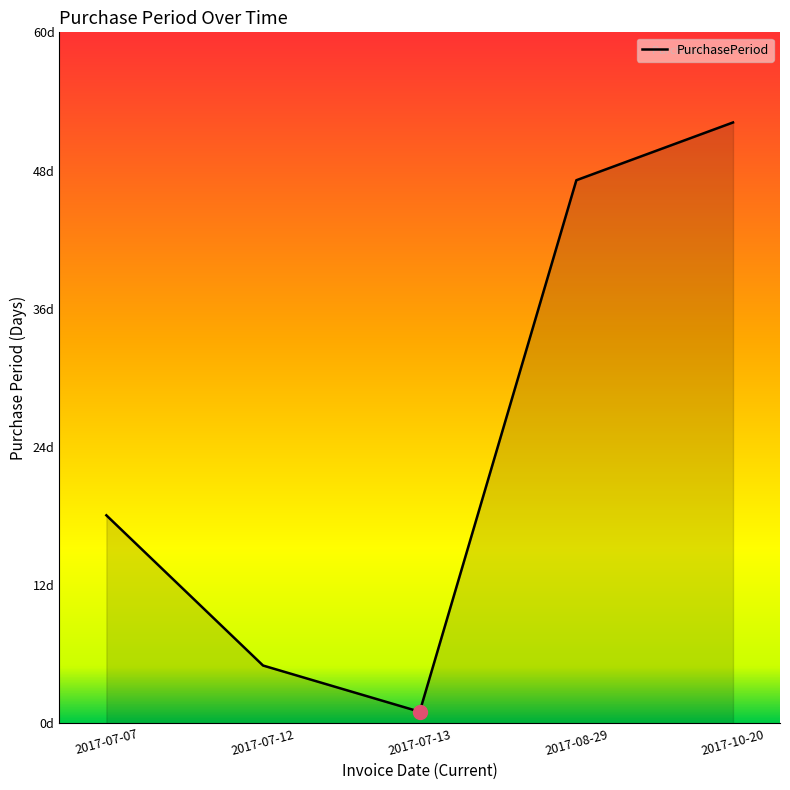

Does the chart display data point markers on the line(s)?

No